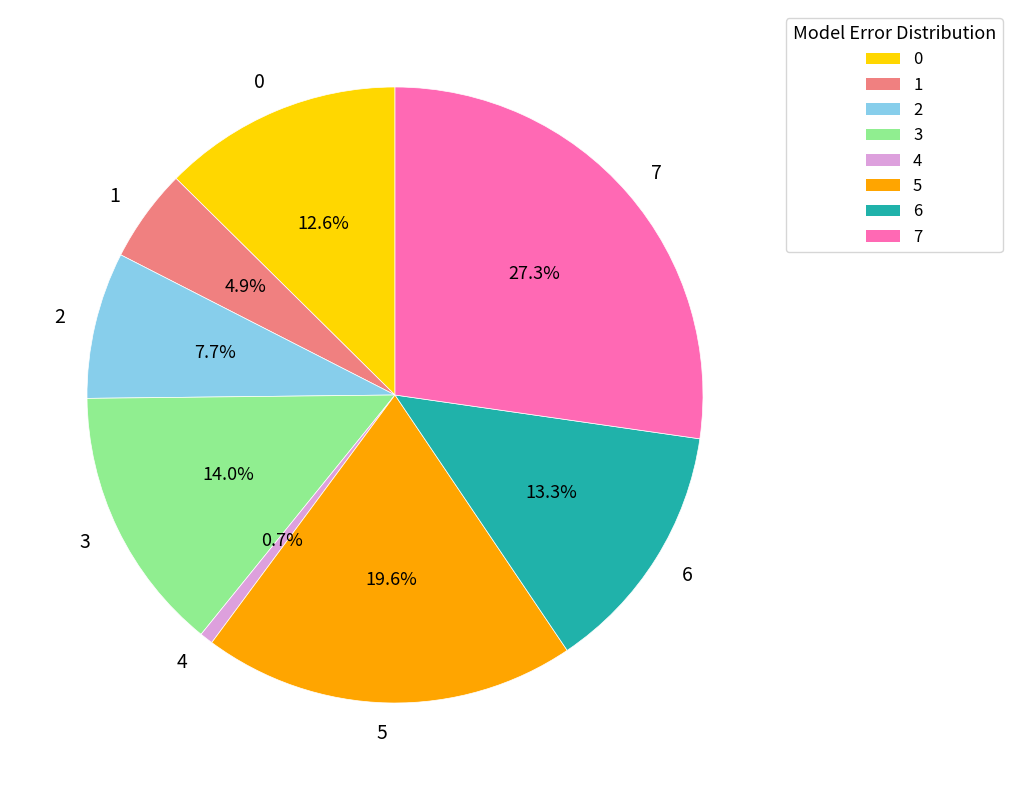

To the nearest percent, what portion does 4 represent?

1%